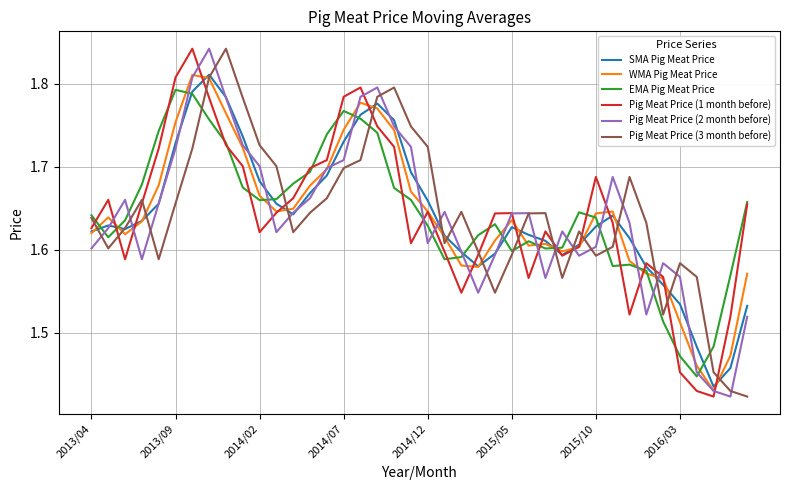

How many times do Pig Meat Price (2 month before) and EMA Pig Meat Price cross each other?

16